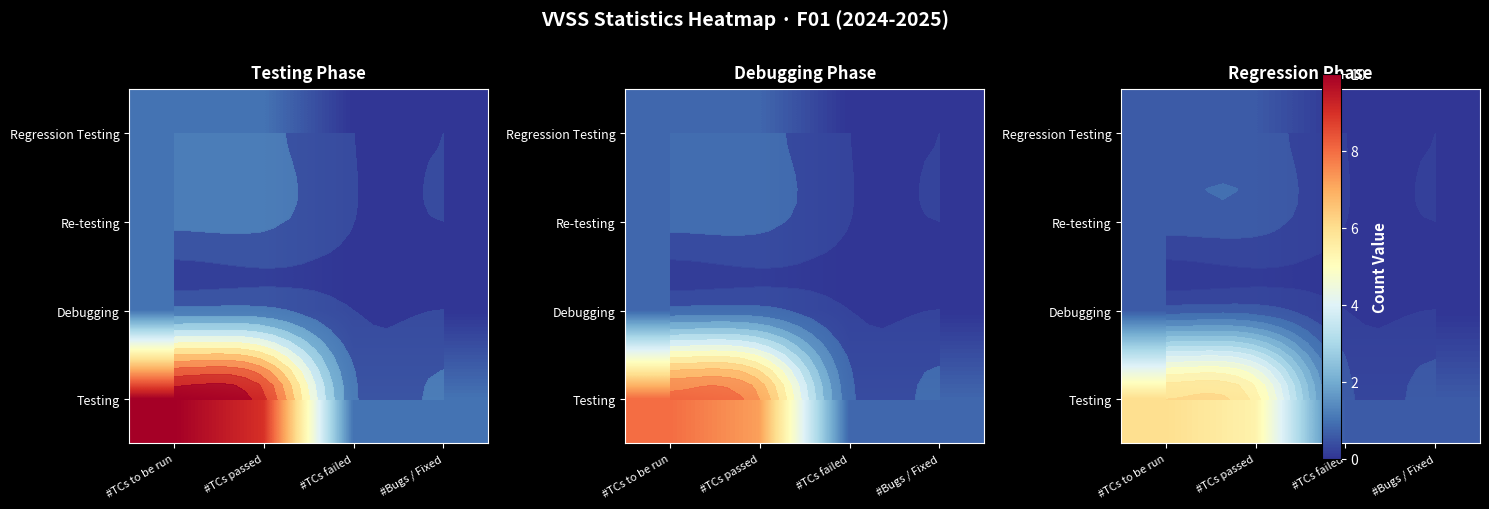

Is it true that Regression Testing equals 0.0 at #Bugs / Fixed?

True